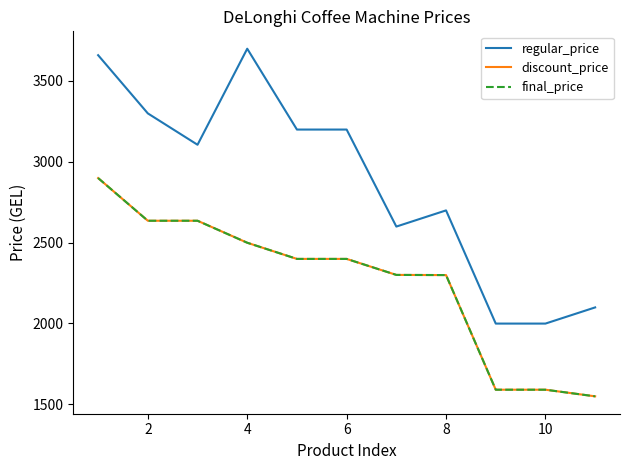

Rank the series by their maximum value, from lowest to highest.

discount_price, final_price, regular_price